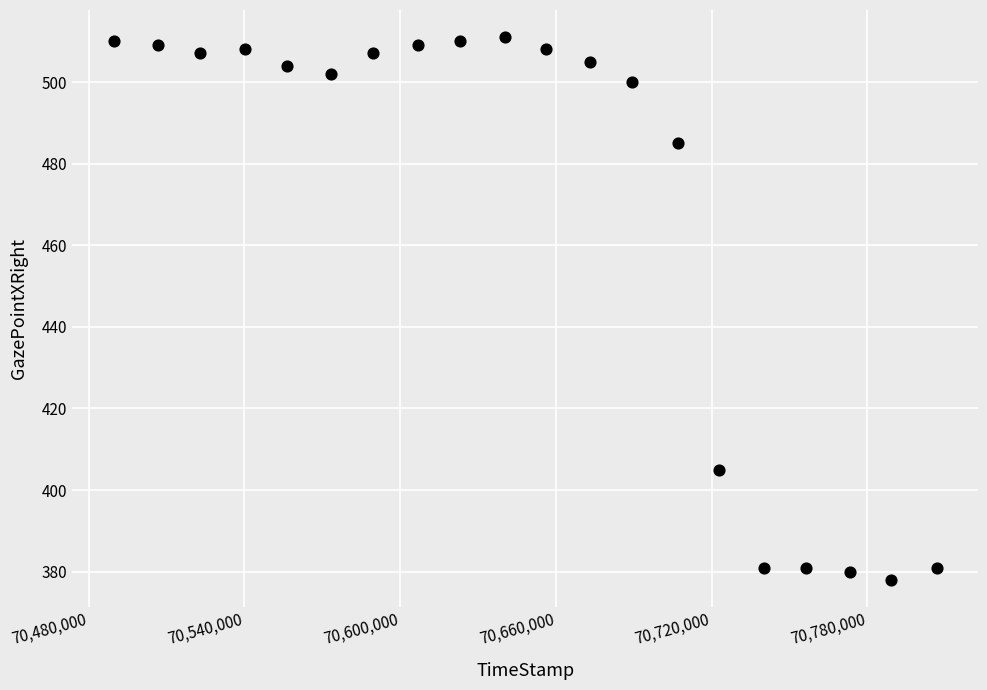

What Y value in the scatter plot is closest to 444?

405